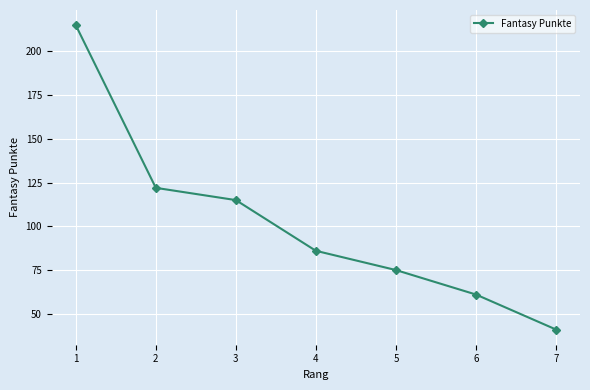

How many series are shown in this chart?

1